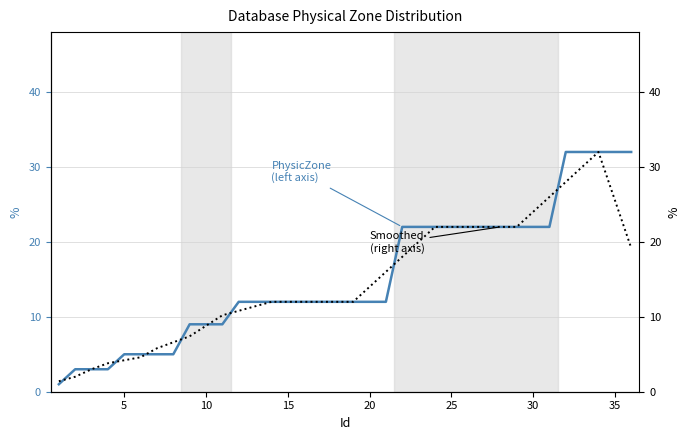

Reading left to right, list all the values displayed in this chart.

PhysicZone (left axis): 1.0	3.0	3.0	3.0	5.0	5.0	5.0	5.0	9.0	9.0	9.0	12.0	12.0	12.0	12.0	12.0	12.0	12.0	12.0	12.0	12.0	22.0	22.0	22.0	22.0	22.0	22.0	22.0	22.0	22.0	22.0	32.0	32.0	32.0	32.0	32.0
Smoothed (right axis): 1.4	2.0	3.0	3.8	4.2	4.6	5.8	6.6	7.4	8.8	10.2	10.8	11.4	12.0	12.0	12.0	12.0	12.0	12.0	14.0	16.0	18.0	20.0	22.0	22.0	22.0	22.0	22.0	22.0	24.0	26.0	28.0	30.0	32.0	25.6	19.2